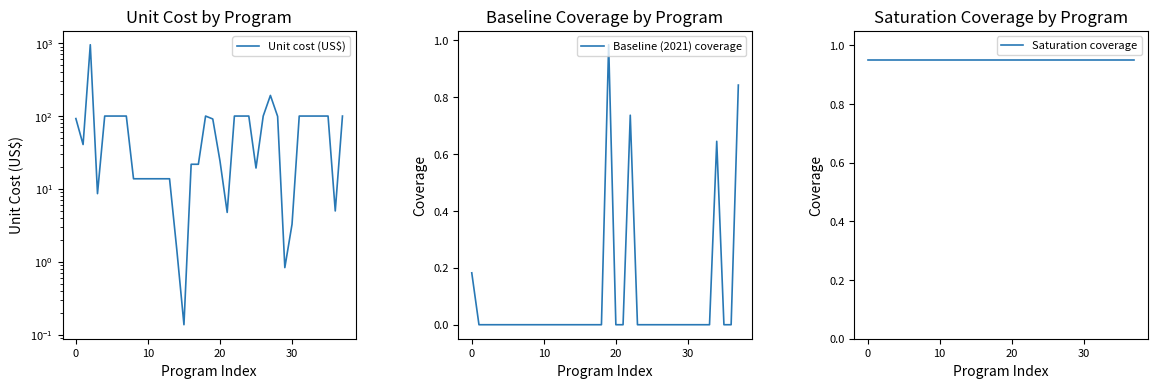

Reading left to right, list all the values displayed in this chart.

Unit cost (US$): 92.3	40.6	952.3	8.6	100.0	100.0	100.0	100.0	13.8	13.8	13.8	13.8	13.8	13.8	1.5	0.1	21.8	21.8	100.0	91.1	24.2	4.8	100.0	100.0	100.0	19.3	100.0	192.0	99.0	0.8	3.3	100.0	100.0	100.0	100.0	100.0	5.0	100.0
Baseline (2021) coverage: 0.2	0.0	0.0	0.0	0.0	0.0	0.0	0.0	0.0	0.0	0.0	0.0	0.0	0.0	0.0	0.0	0.0	0.0	0.0	1.0	0.0	0.0	0.7	0.0	0.0	0.0	0.0	0.0	0.0	0.0	0.0	0.0	0.0	0.0	0.6	0.0	0.0	0.8
Saturation coverage: 0.9	0.9	0.9	0.9	0.9	0.9	0.9	0.9	0.9	0.9	0.9	0.9	0.9	0.9	0.9	0.9	0.9	0.9	0.9	0.9	0.9	0.9	0.9	0.9	0.9	0.9	0.9	0.9	0.9	0.9	0.9	0.9	0.9	0.9	0.9	0.9	0.9	0.9